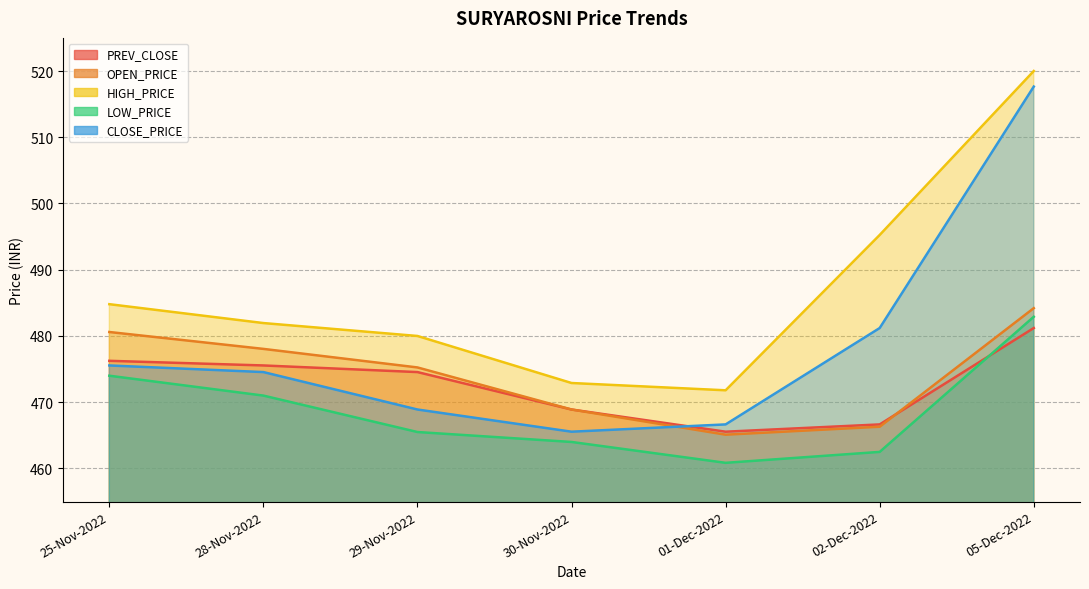

Between 02-Dec-2022 and 01-Dec-2022, which is larger?

02-Dec-2022